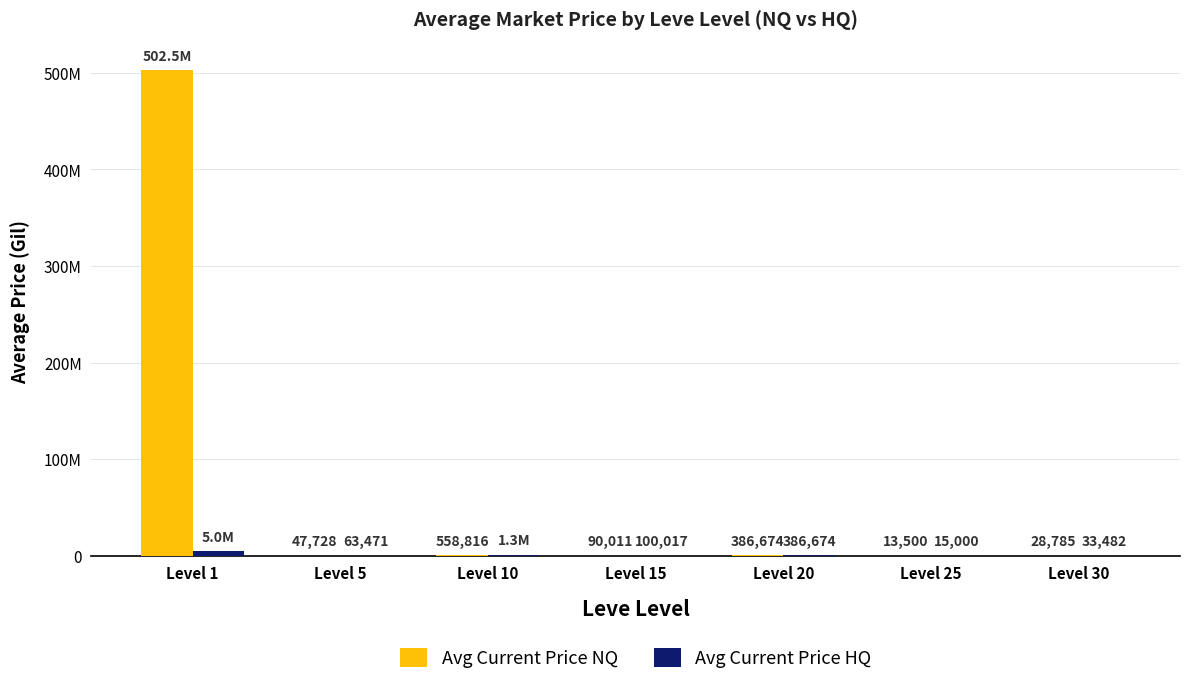

At Level 5, list the series in order from largest to smallest.

Avg Current Price HQ, Avg Current Price NQ